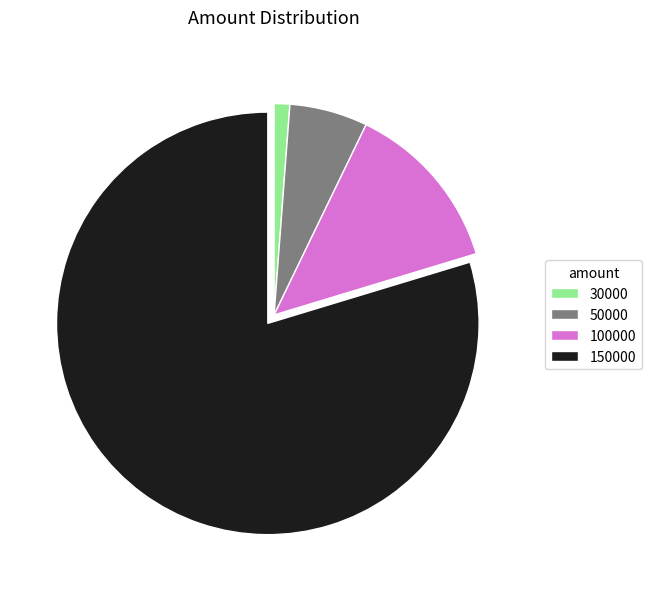

Combined, do 50000 and 30000 account for over 50%?

No